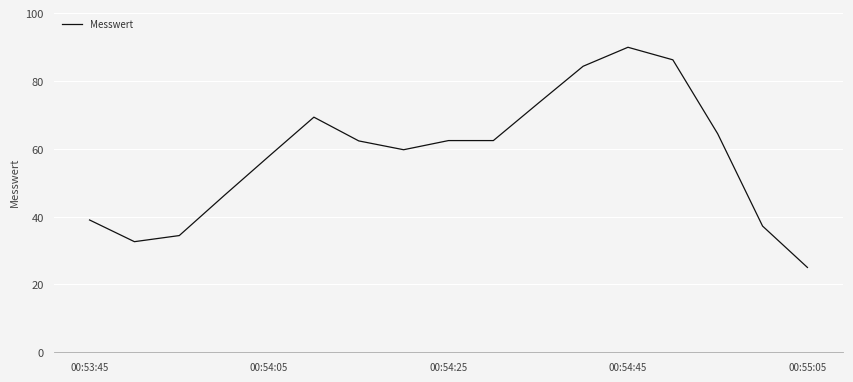

What is the maximum value shown in the chart?

89.9